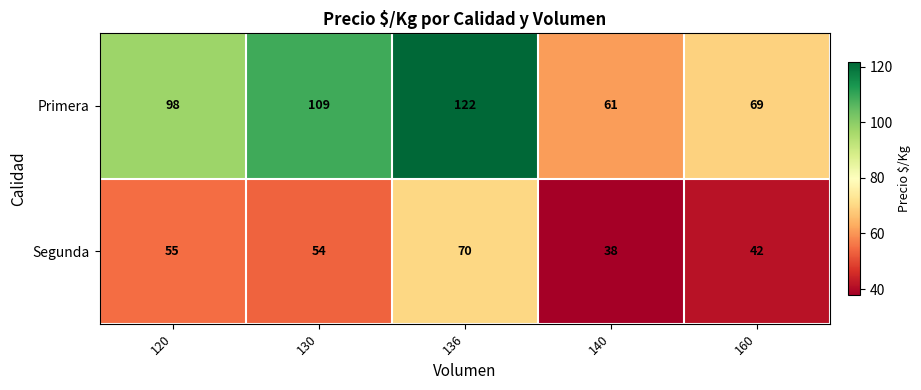

True or false: Primera has a value of 61 at 140.

True